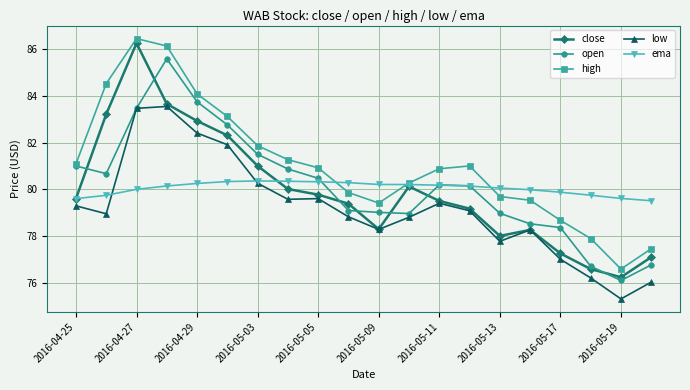

Which series has the largest total across all categories?

high